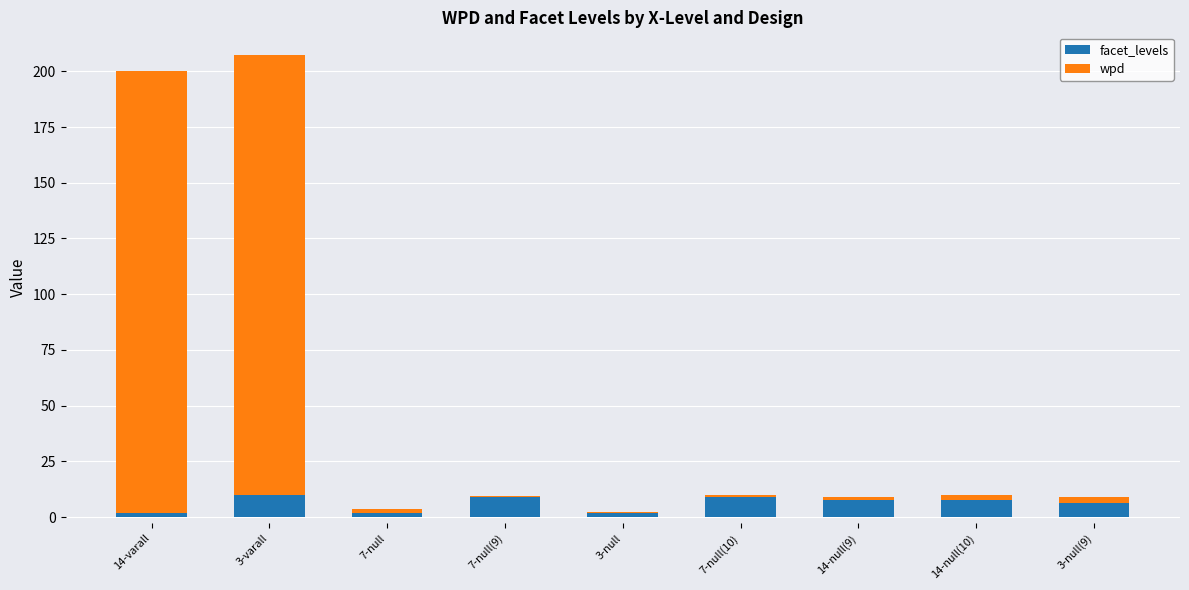

What value does the facet_levels series have at 3-varall?

10.0